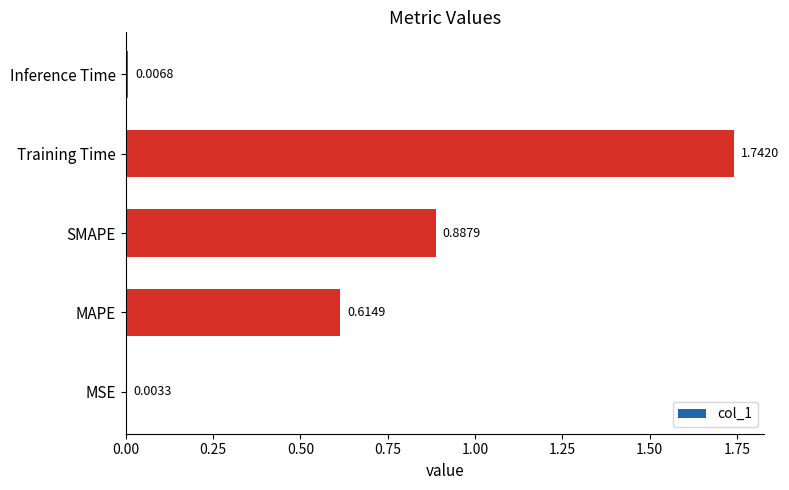

What is the sum of all values?

3.3